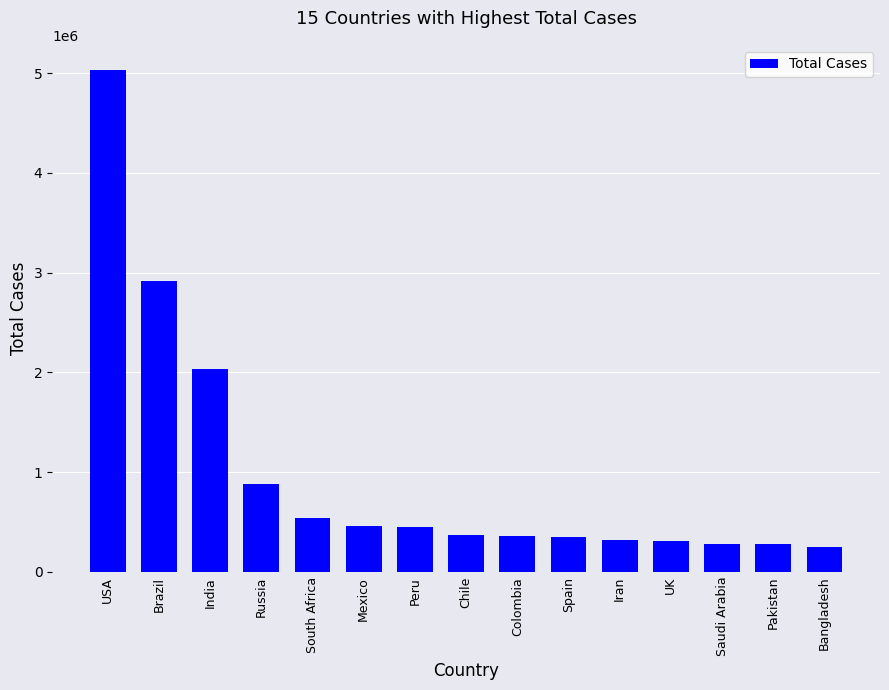

How many data points are less than 366671?

7